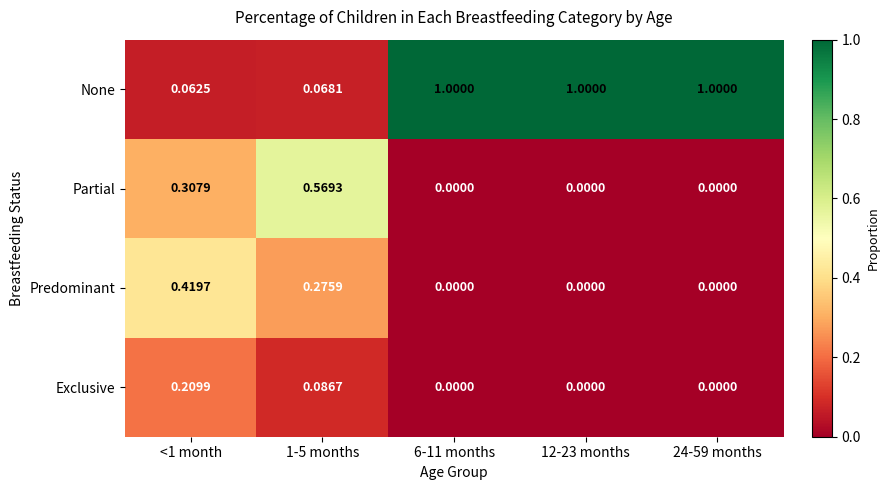

At how many categories does at least one series exceed 0?

5